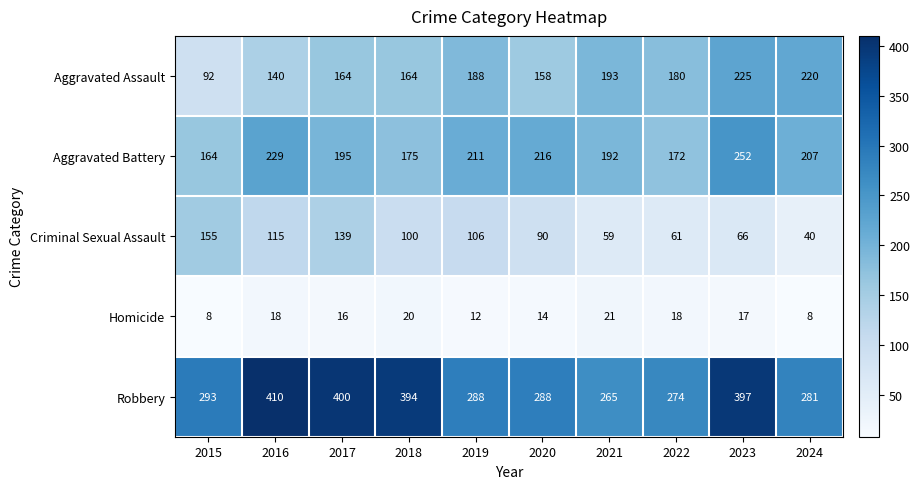

True or false: Aggravated Assault has a value of 72 at 2018.

False